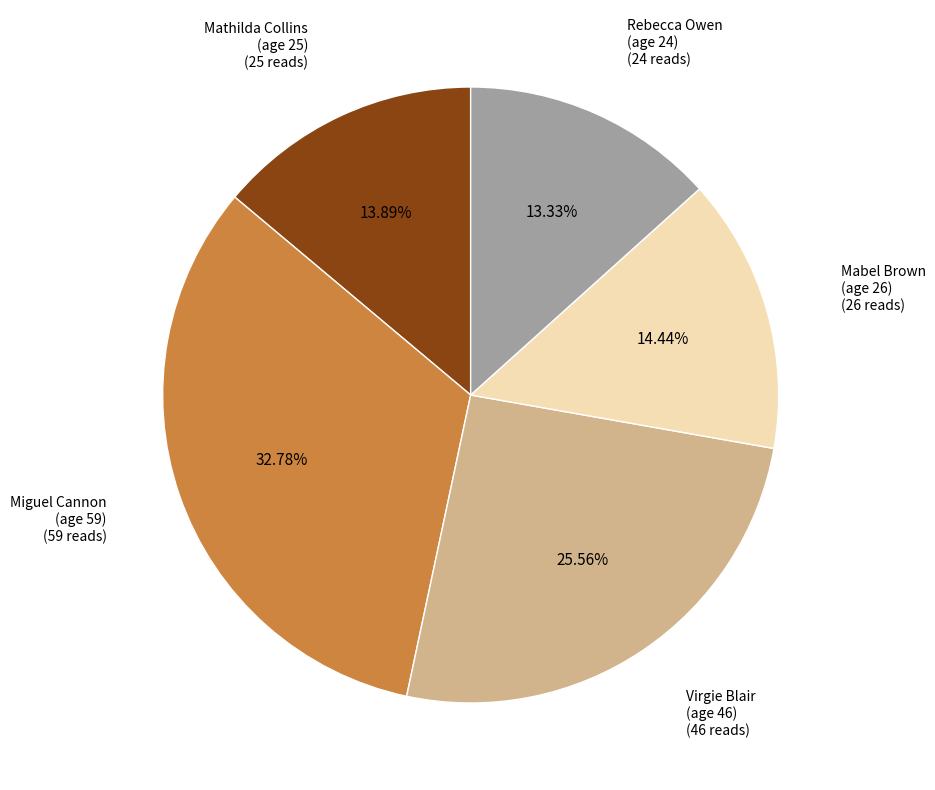

Rank the categories by value from highest to lowest.

Miguel Cannon (age 59), Virgie Blair (age 46), Mabel Brown (age 26), Mathilda Collins (age 25), Rebecca Owen (age 24)